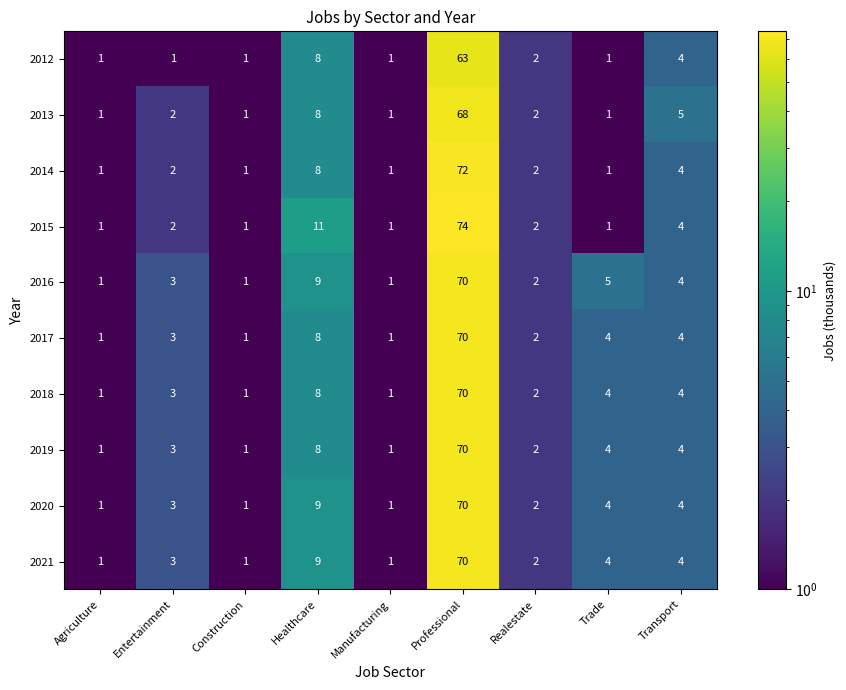

The value of 2019 at Healthcare is 8. True or false?

True